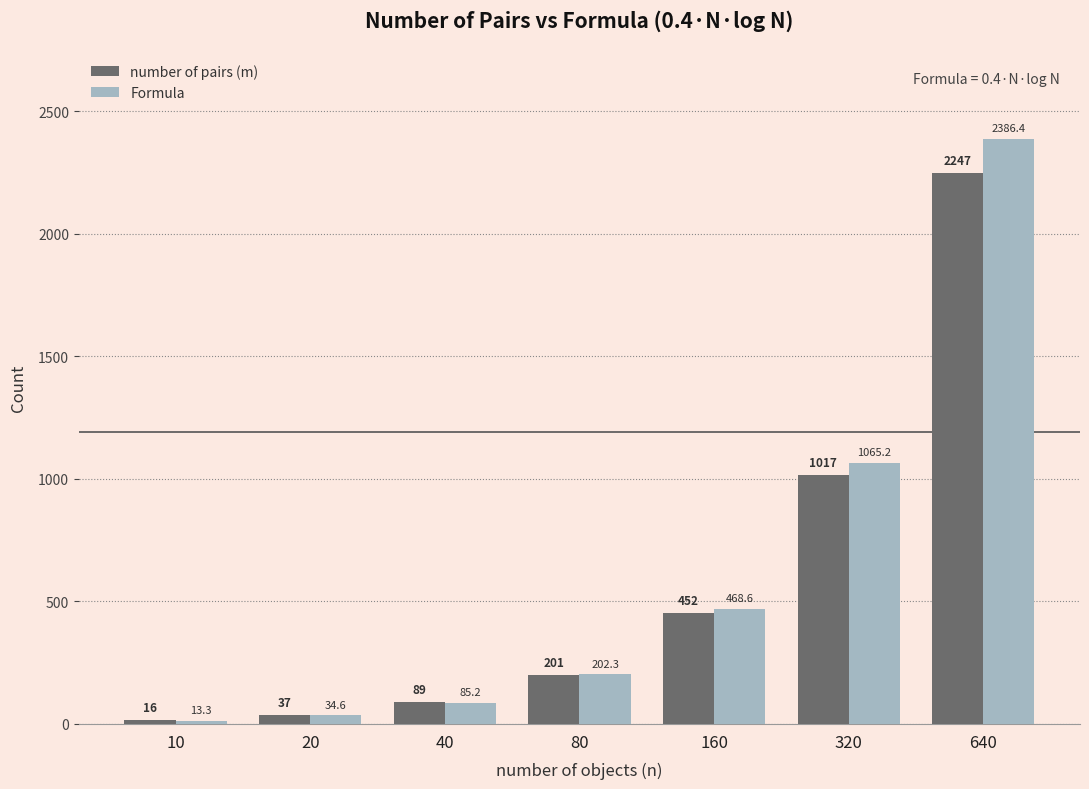

What is the difference between the highest and lowest values at 20?

2.4